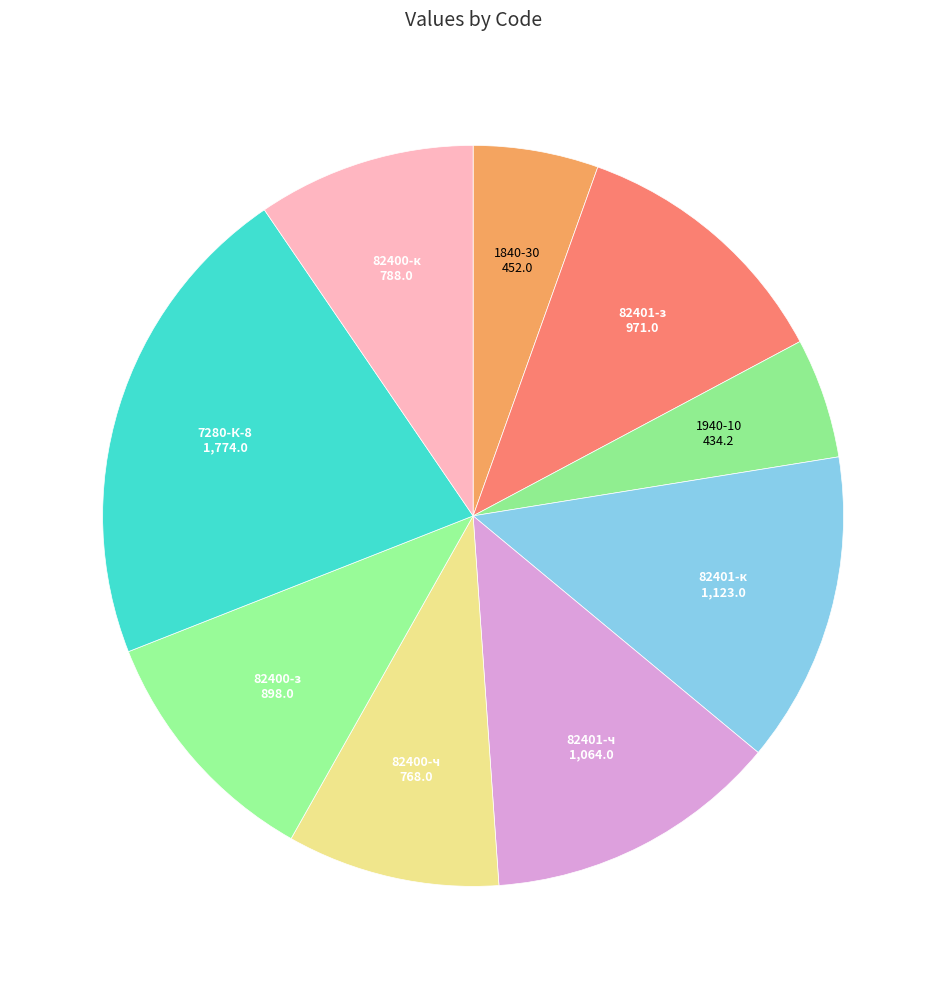

Do 82400-ч and 1840-30 together represent more than half of the pie?

No